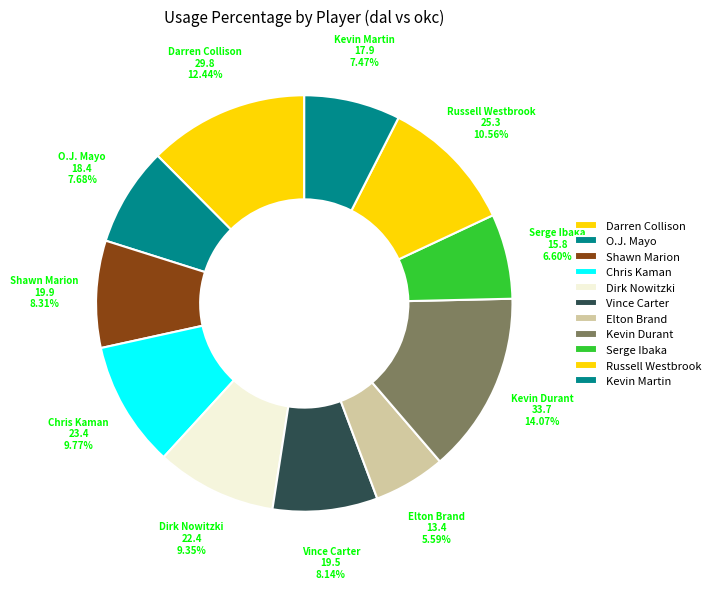

How many slices are in this pie chart?

11